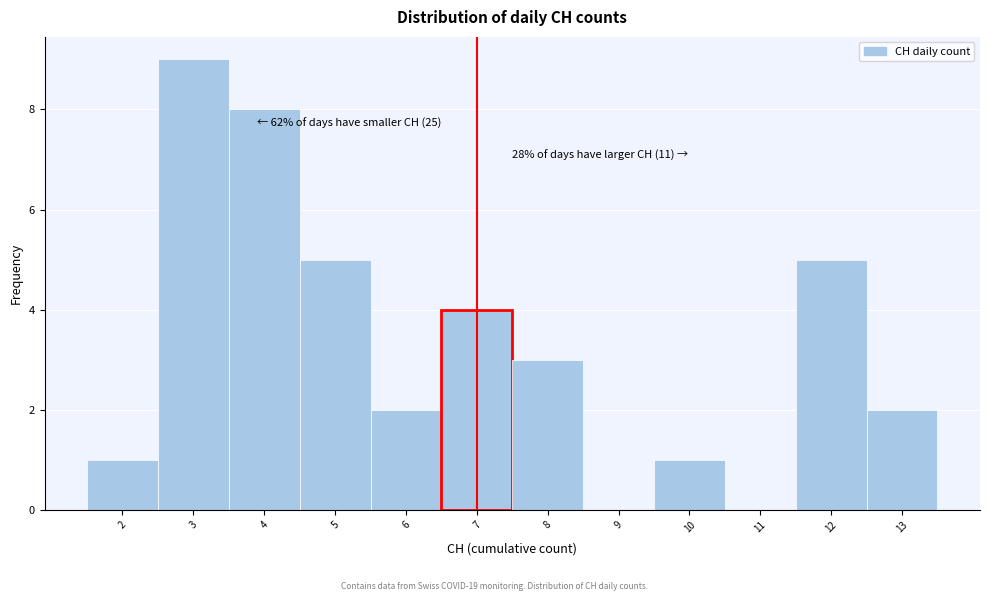

Over which range of the x-axis is the bar tallest?

2.5 to 3.5